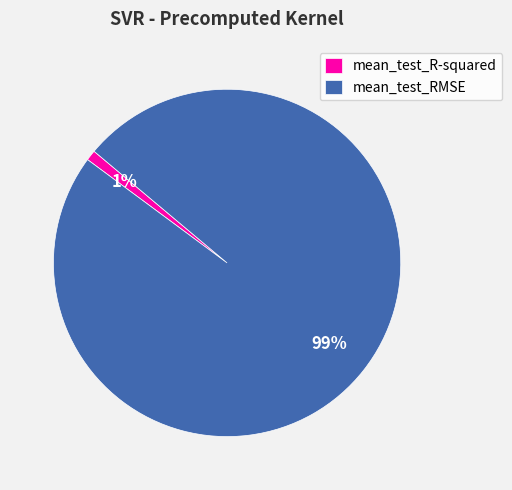

To the nearest percent, what percentage of the pie is mean_test_RMSE?

99%